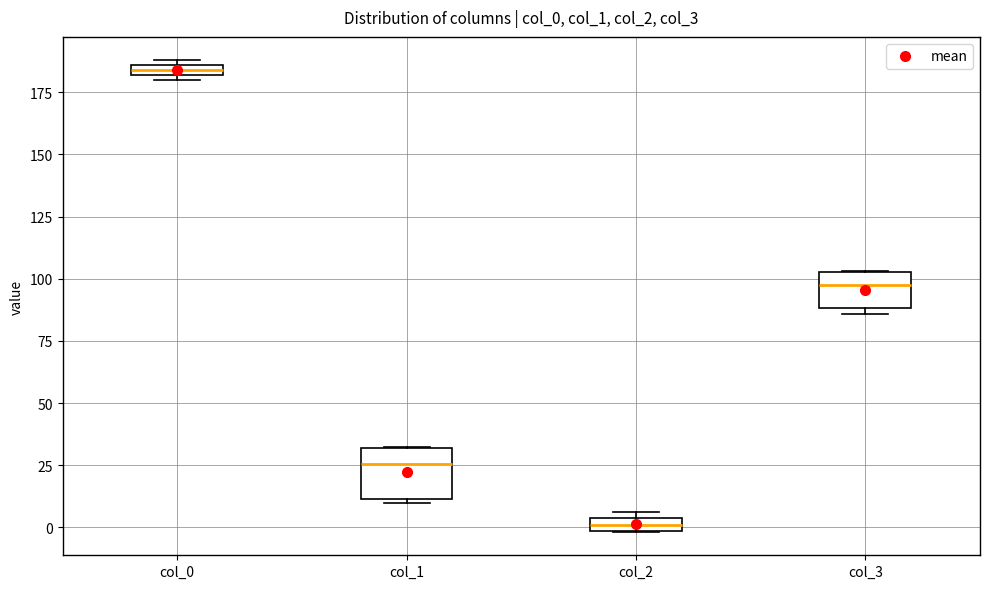

Comparing the boxes themselves (not the whiskers), which one is the tallest?

col_1